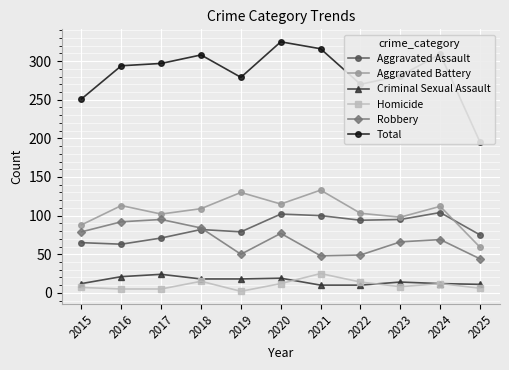

What is the sum of the Homicide values at 2020 and 2023?

20